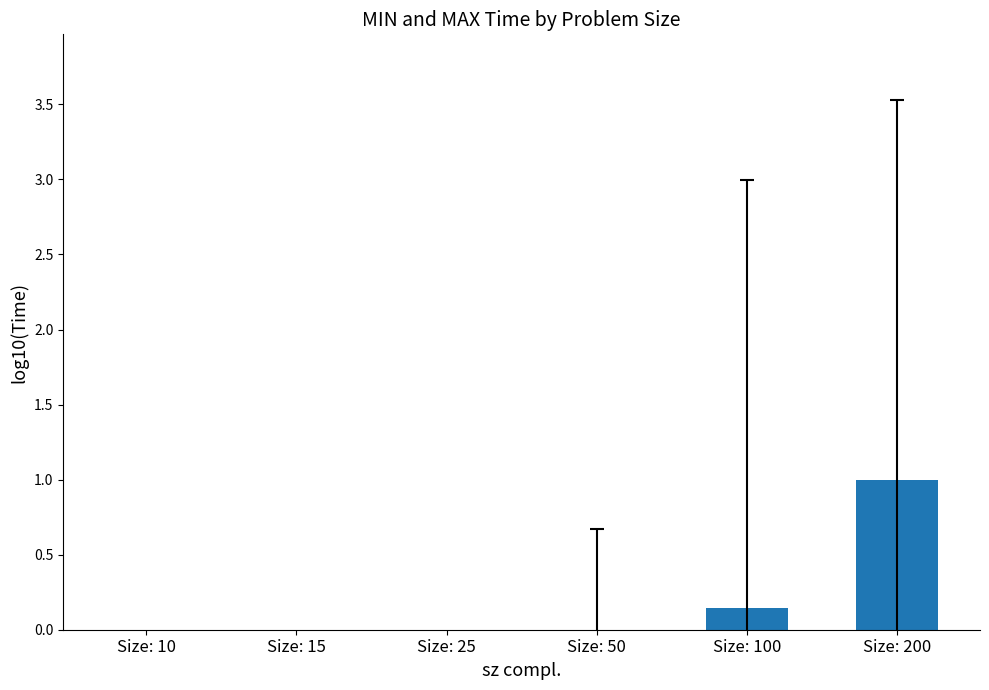

The value at Size: 25 is -1.8. True or false?

True